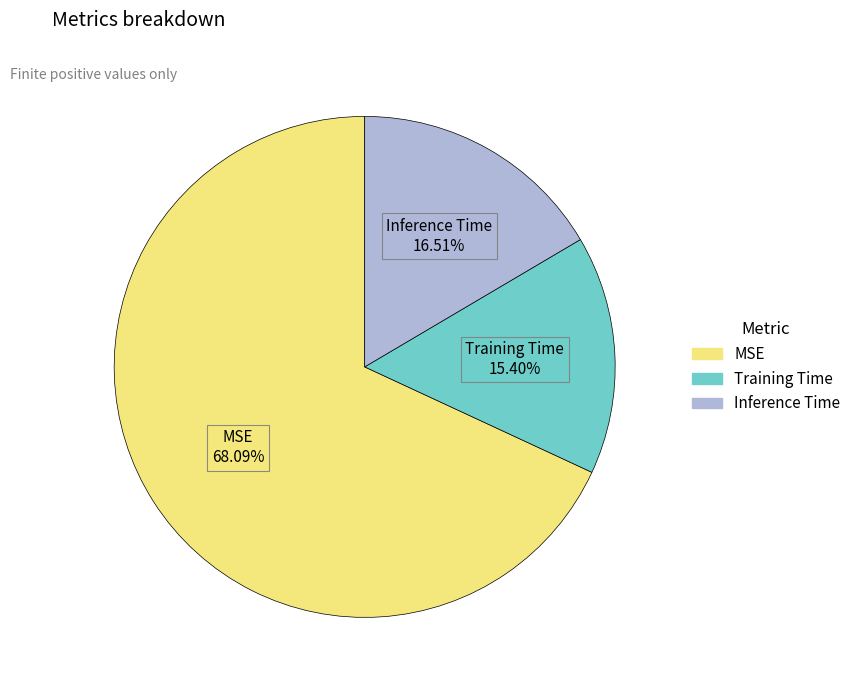

To the nearest percent, what percentage of the pie is Training Time?

15%